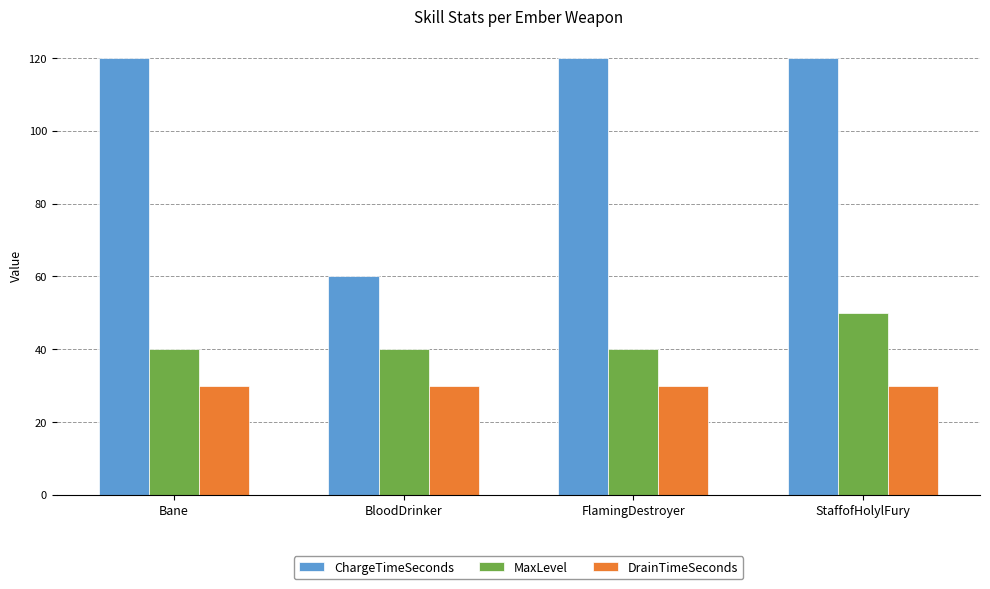

True or false: DrainTimeSeconds has a value of 30 at FlamingDestroyer.

True